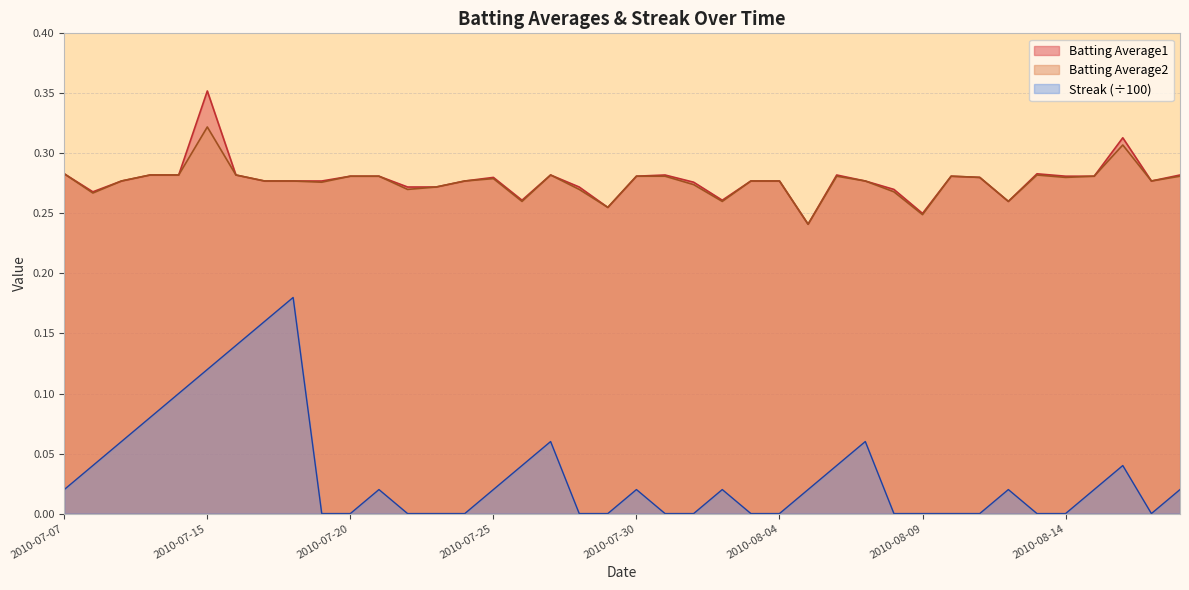

Rank the series by their maximum value, from highest to lowest.

Batting Average1, Batting Average2, Streak (÷100)